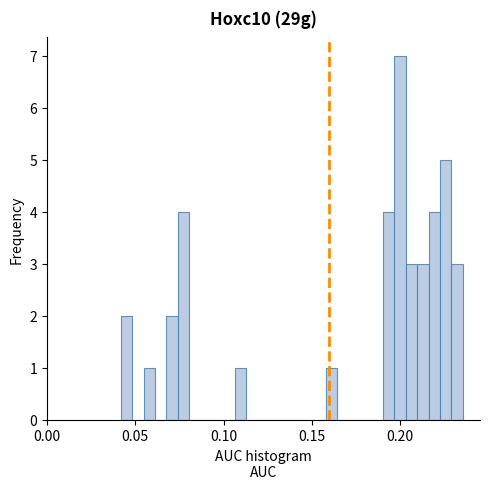

Around what value on the x-axis is the tallest bar? Give the approximate position of its centre, as read against the axis.

0.200